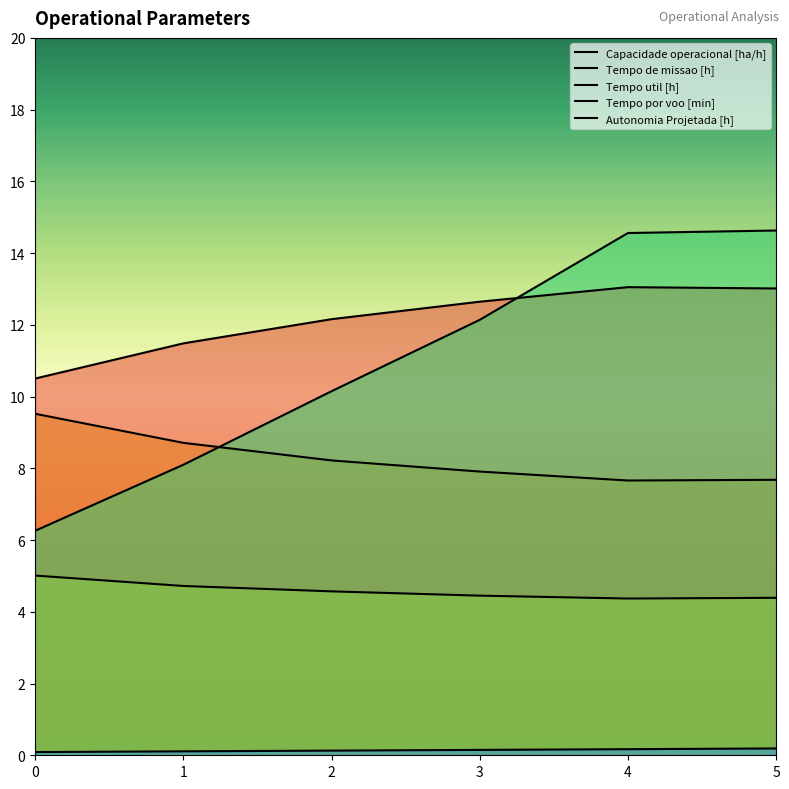

Reading left to right, what are all the values shown in this chart?

Capacidade operacional [ha/h]: 10.5	11.5	12.2	12.6	13.1	13.0
Tempo de missao [h]: 9.5	8.7	8.2	7.9	7.7	7.7
Tempo util [h]: 5.0	4.7	4.6	4.5	4.4	4.4
Tempo por voo [min]: 6.3	8.1	10.2	12.1	14.6	14.6
Autonomia Projetada [h]: 0.1	0.1	0.1	0.1	0.2	0.2